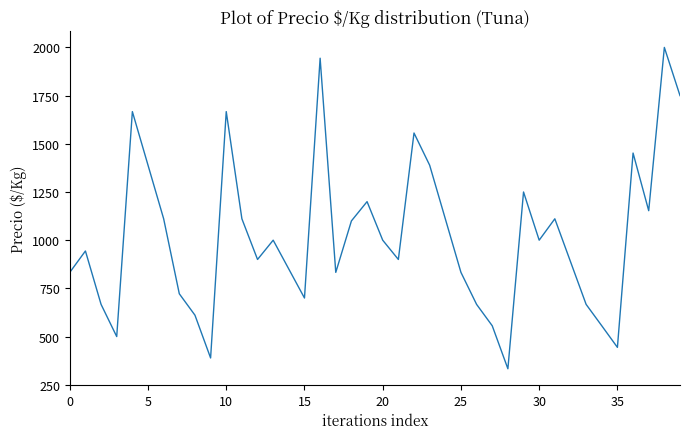

What is the greatest value displayed?

2000